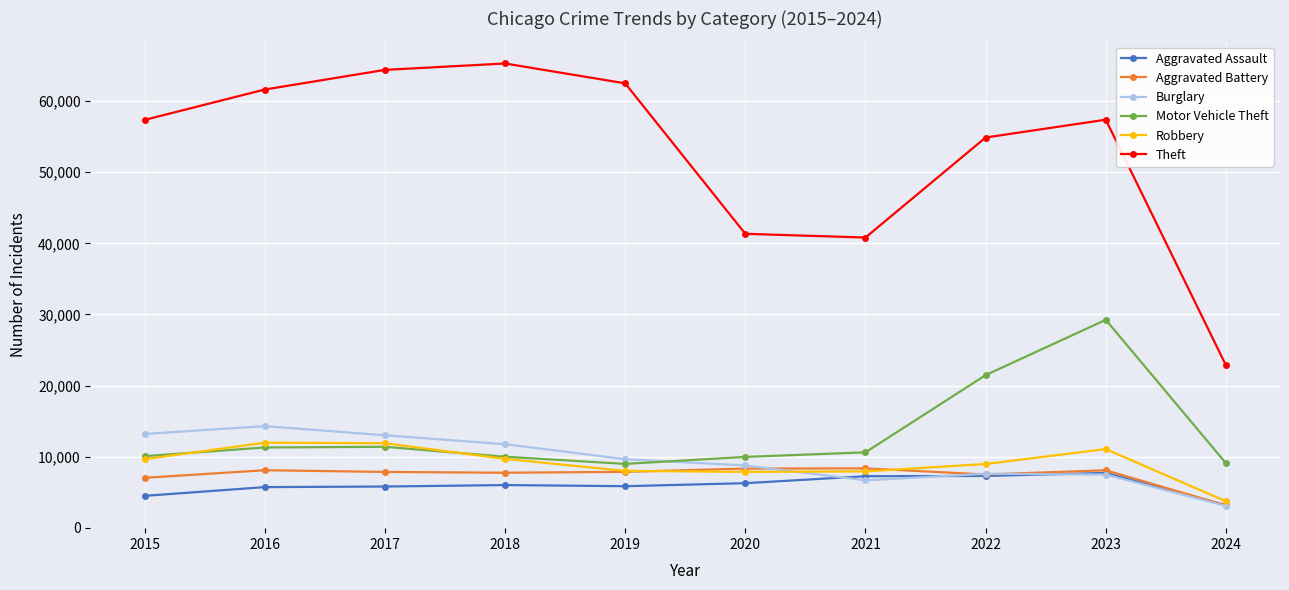

Between 2017 and 2021, which series saw the biggest shift?

Theft